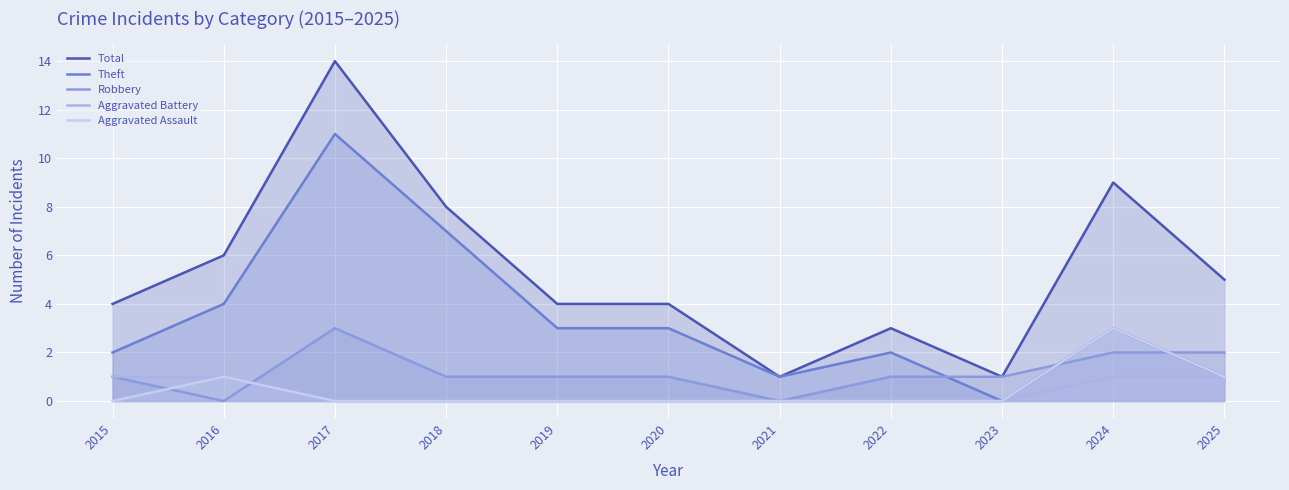

Which label corresponds to the smallest value in the chart?

2023